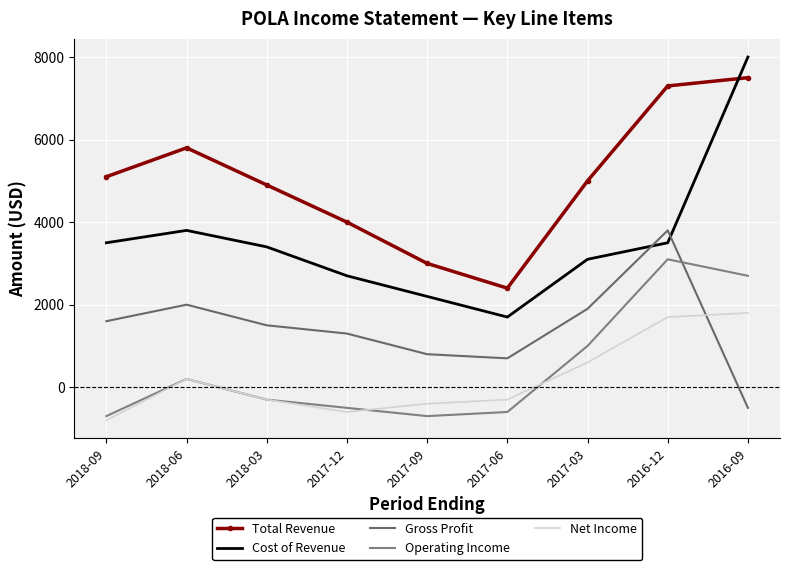

What is the sum of the Net Income values at 2017-09 and 2017-06?

-700